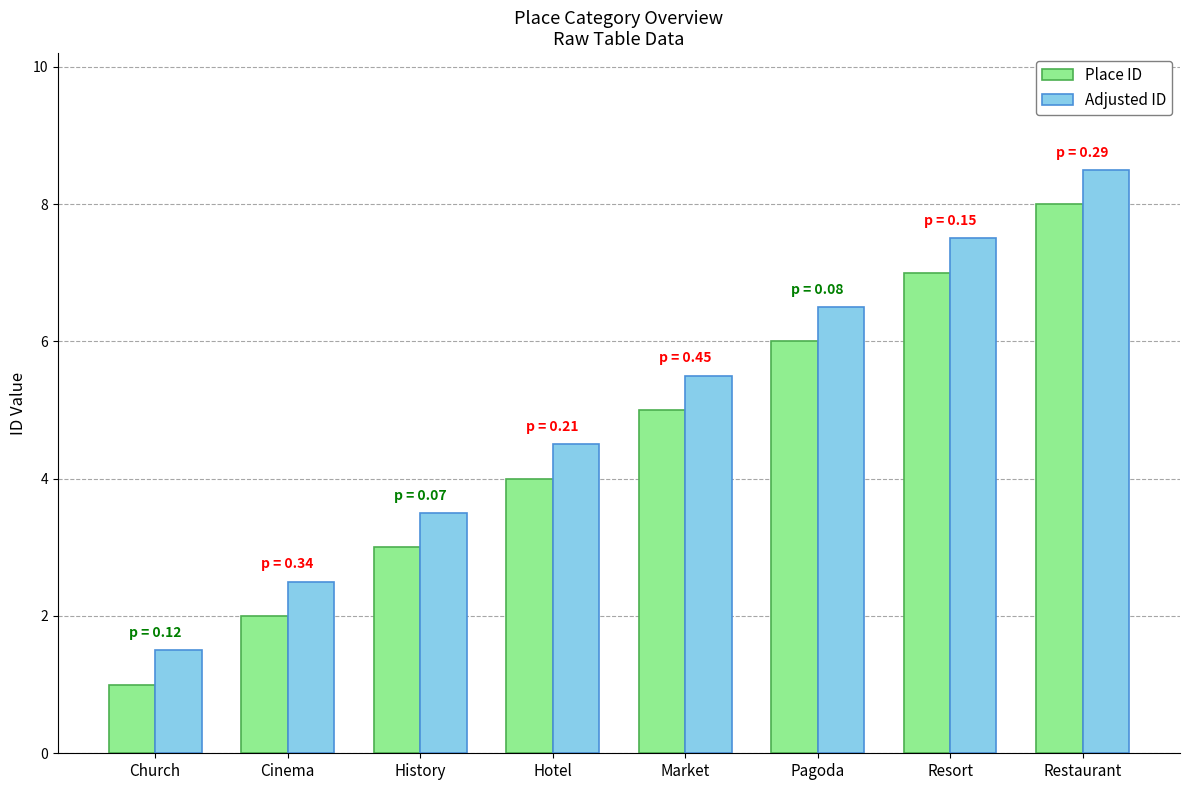

Count the number of categories in the chart.

8